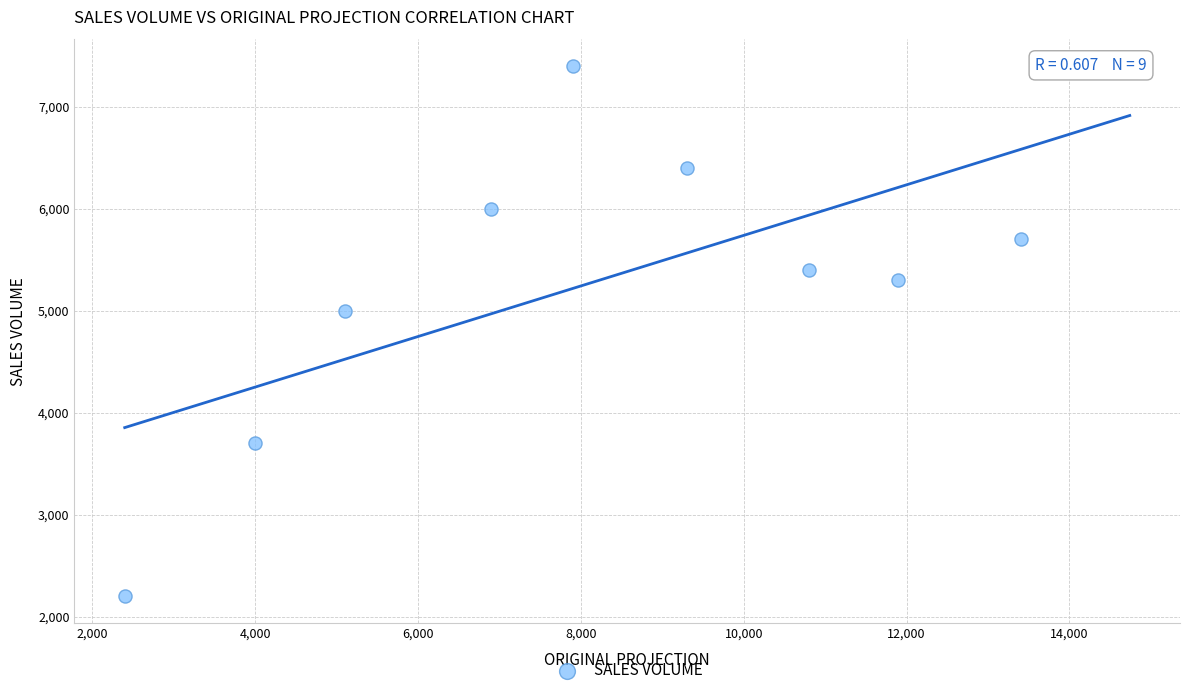

What is the average X value?

7966.7